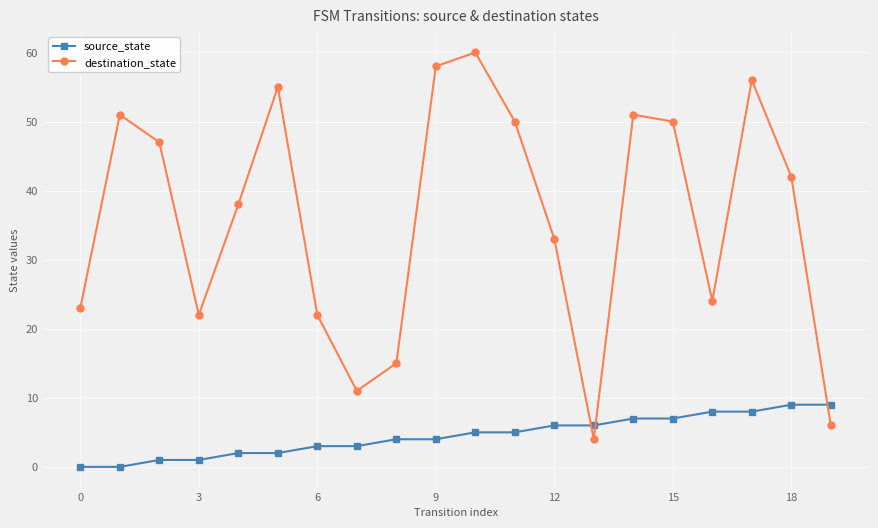

List the series in order of their overall mean, lowest first.

source_state, destination_state